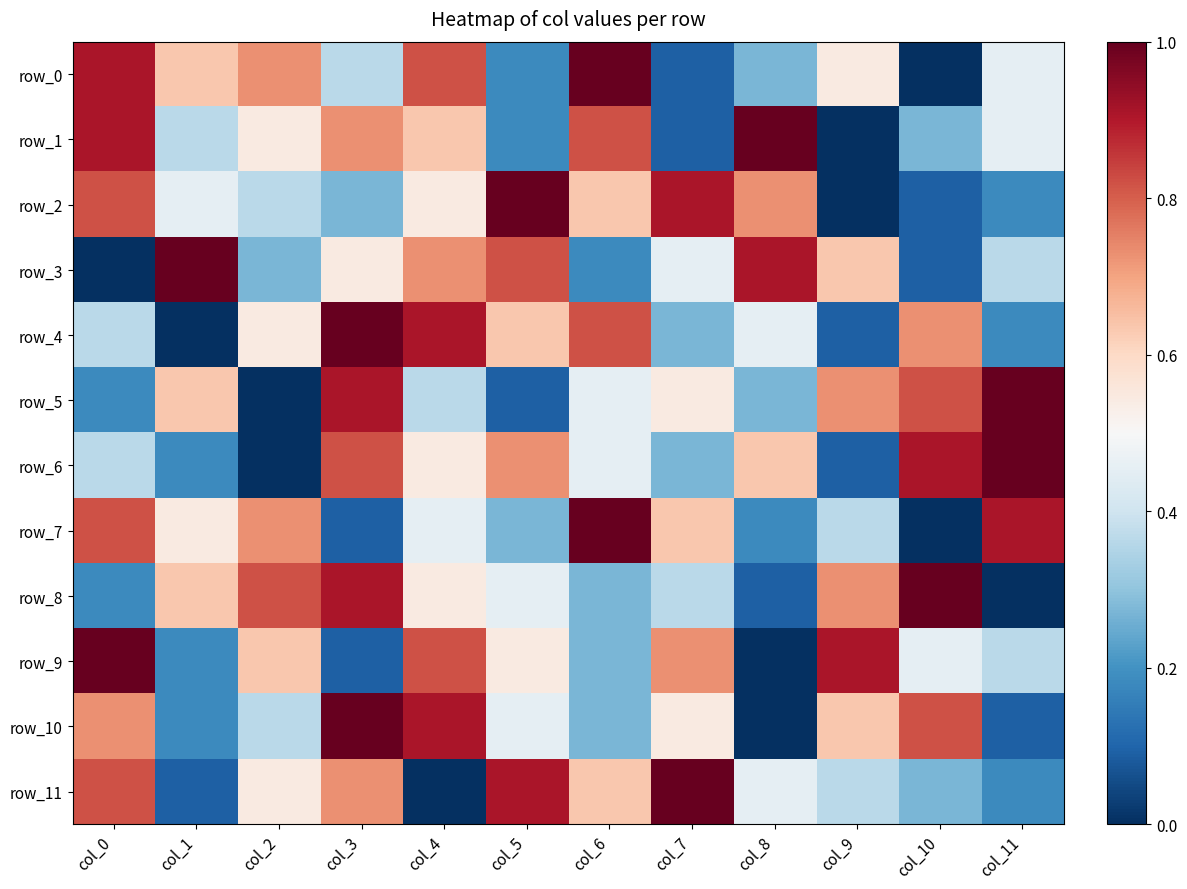

How many categories are shown in the chart?

12